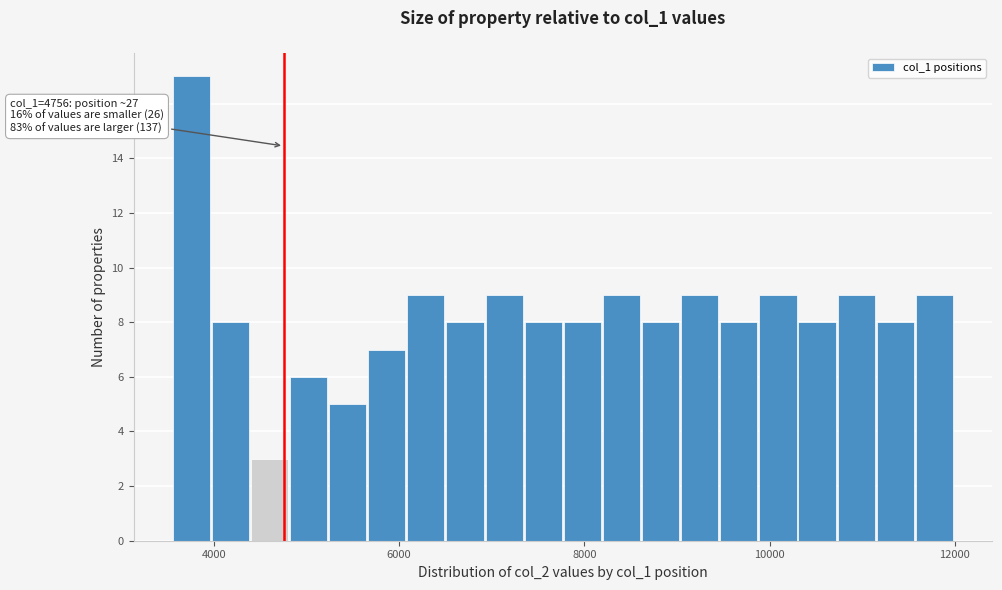

Read against the x-axis, roughly where is the centre of the tallest bar?

3800